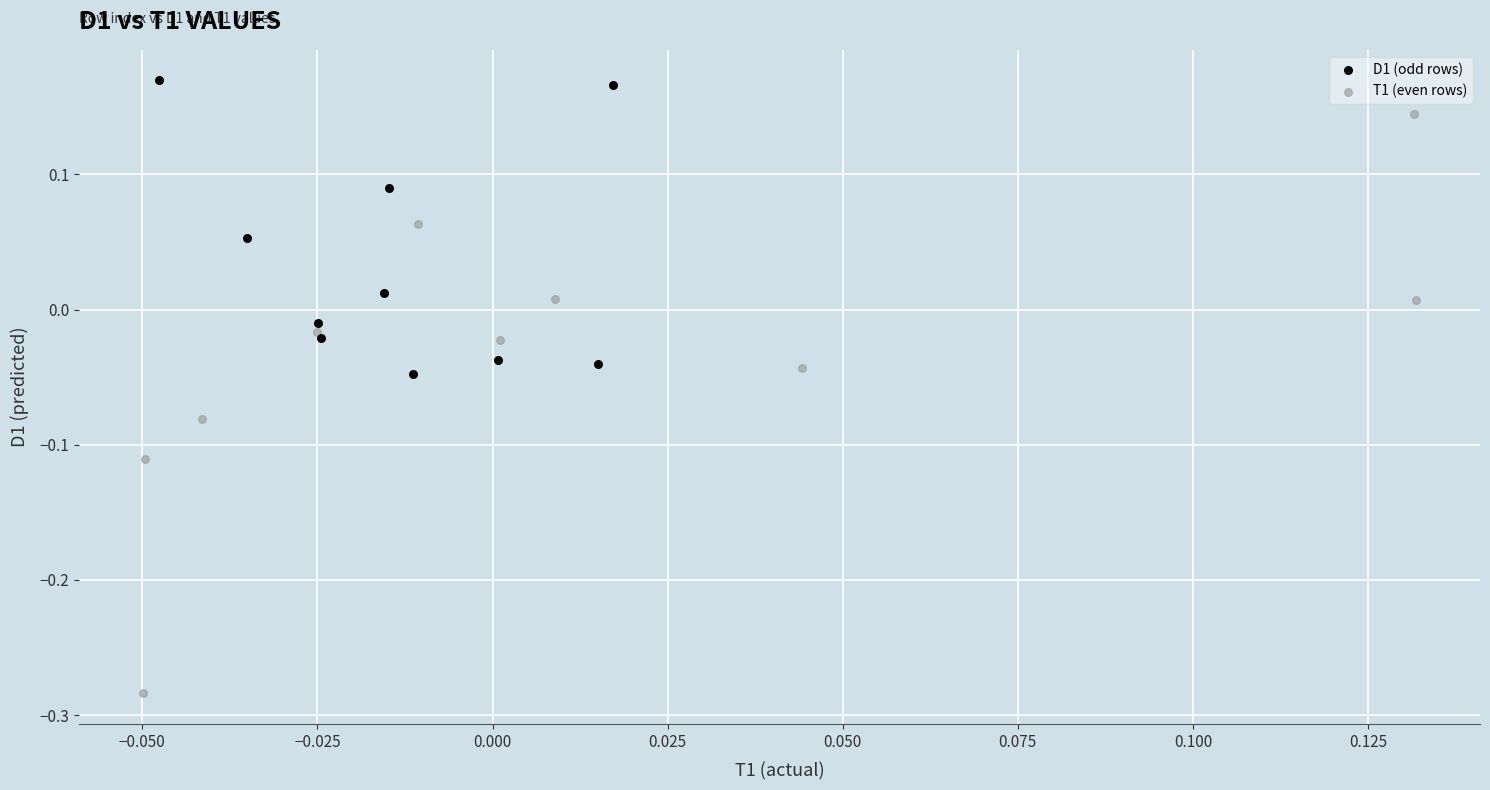

What are all the series names shown in the legend?

D1 (odd rows), T1 (even rows)